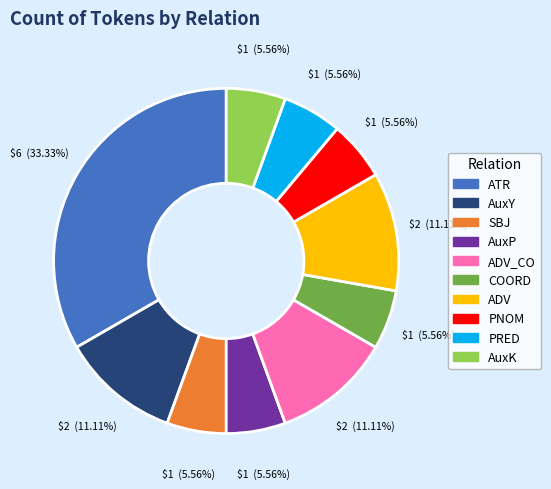

Does any single category account for the majority?

No